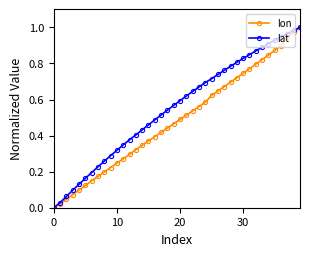

List the series in order of their overall mean, lowest first.

lon, lat